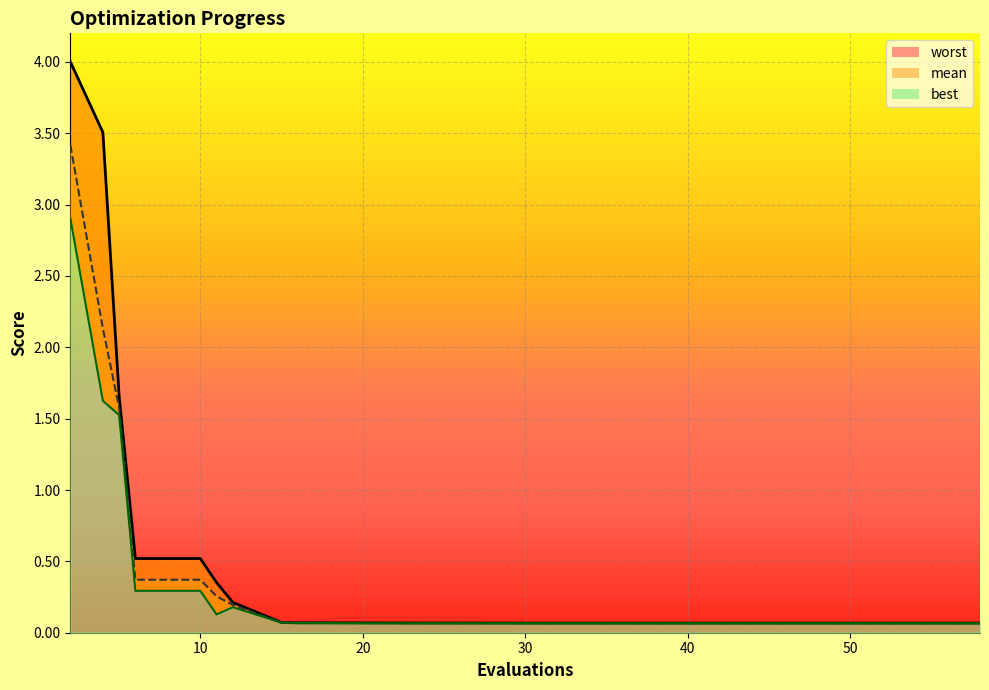

List the series in order of their overall mean, highest first.

worst, mean, best